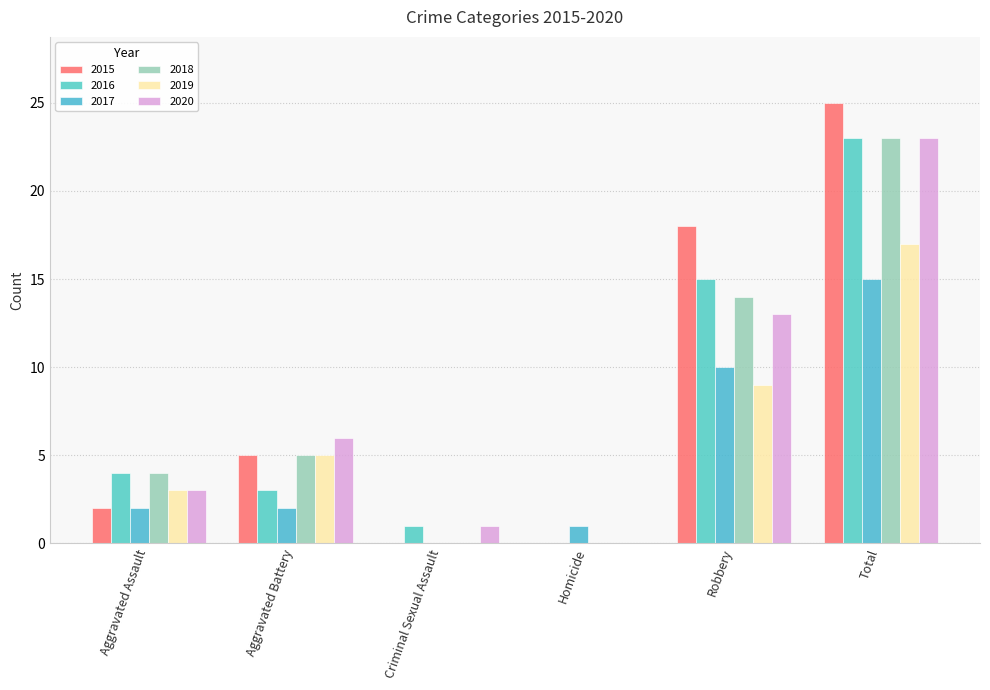

How many data points does each series have?

6